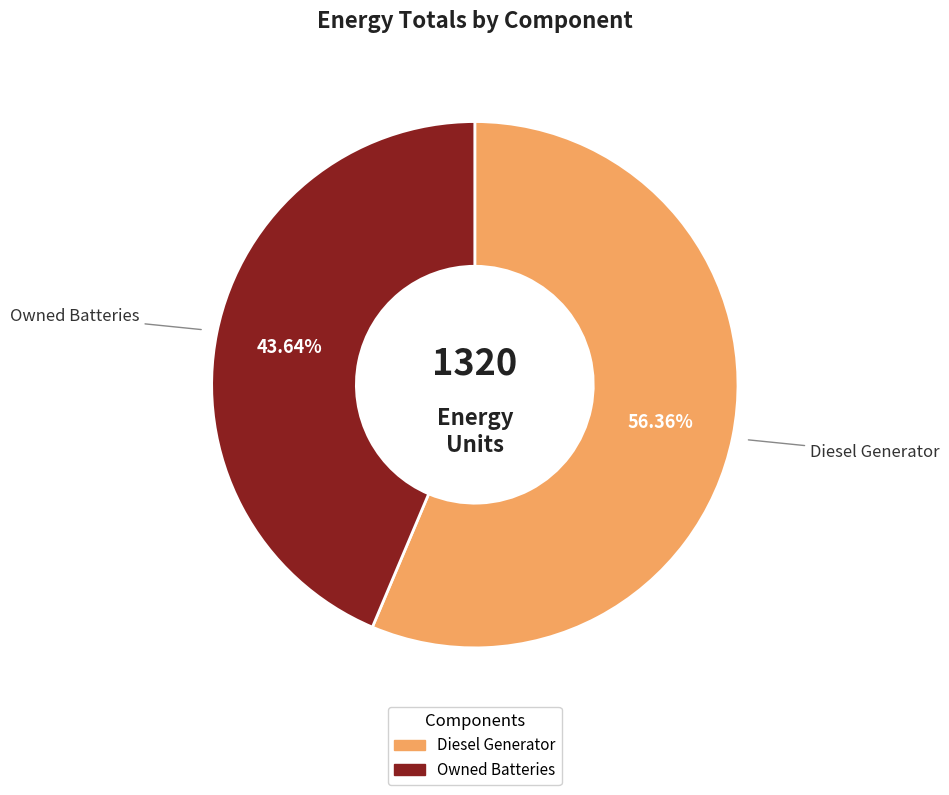

Does any single category account for the majority?

Yes